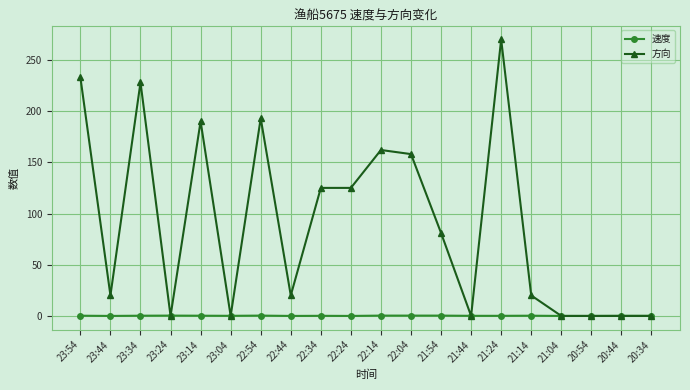

Is this an area chart (filled region under the line)?

No